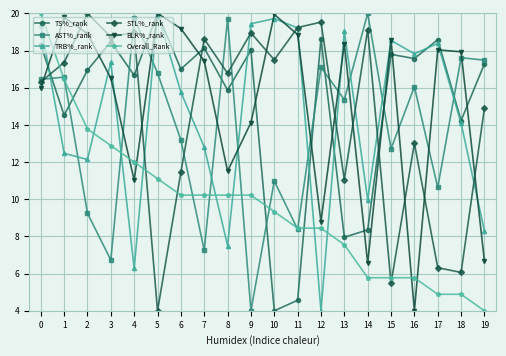

What are all the series names shown in the legend?

TS%_rank, AST%_rank, TRB%_rank, STL%_rank, BLK%_rank, Overall_Rank